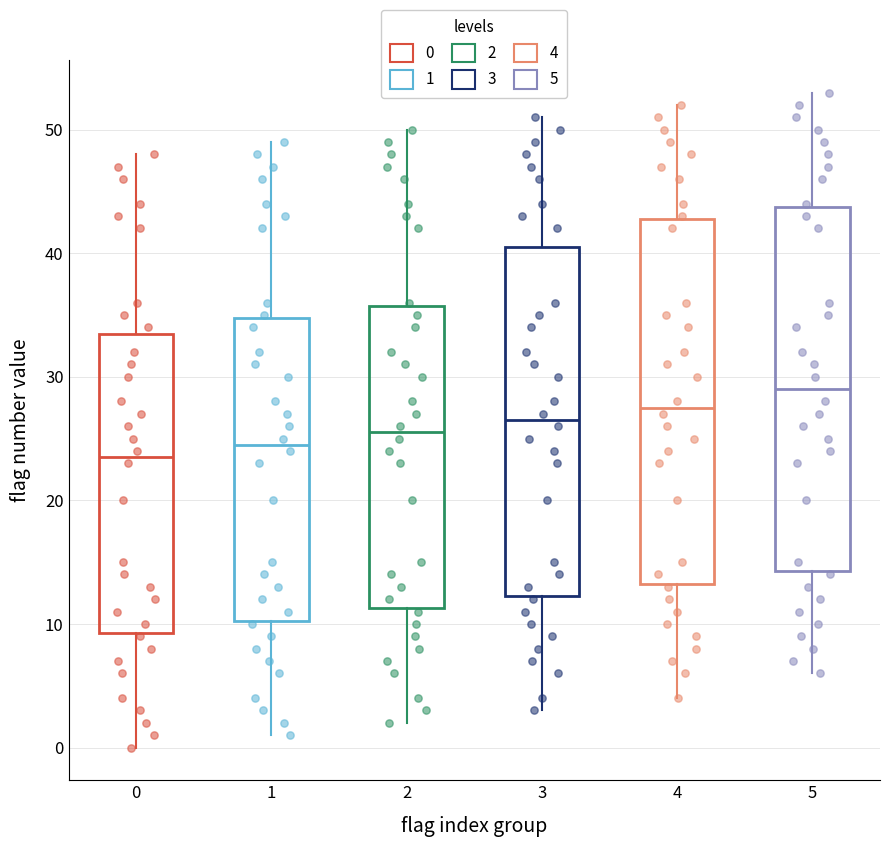

Reading left to right, transcribe this box plot: for each box, give where its median line is, the range the box spans, and where its two whiskers end, as read against the y-axis. The values are not printed on the chart, so give them approximately, as read against the axis.

0: median 24, box 9 to 34, whiskers 0 to 48
1: median 25, box 10 to 35, whiskers 1 to 49
2: median 26, box 11 to 36, whiskers 2 to 50
3: median 27, box 12 to 41, whiskers 3 to 51
4: median 28, box 13 to 43, whiskers 4 to 52
5: median 29, box 14 to 44, whiskers 6 to 53